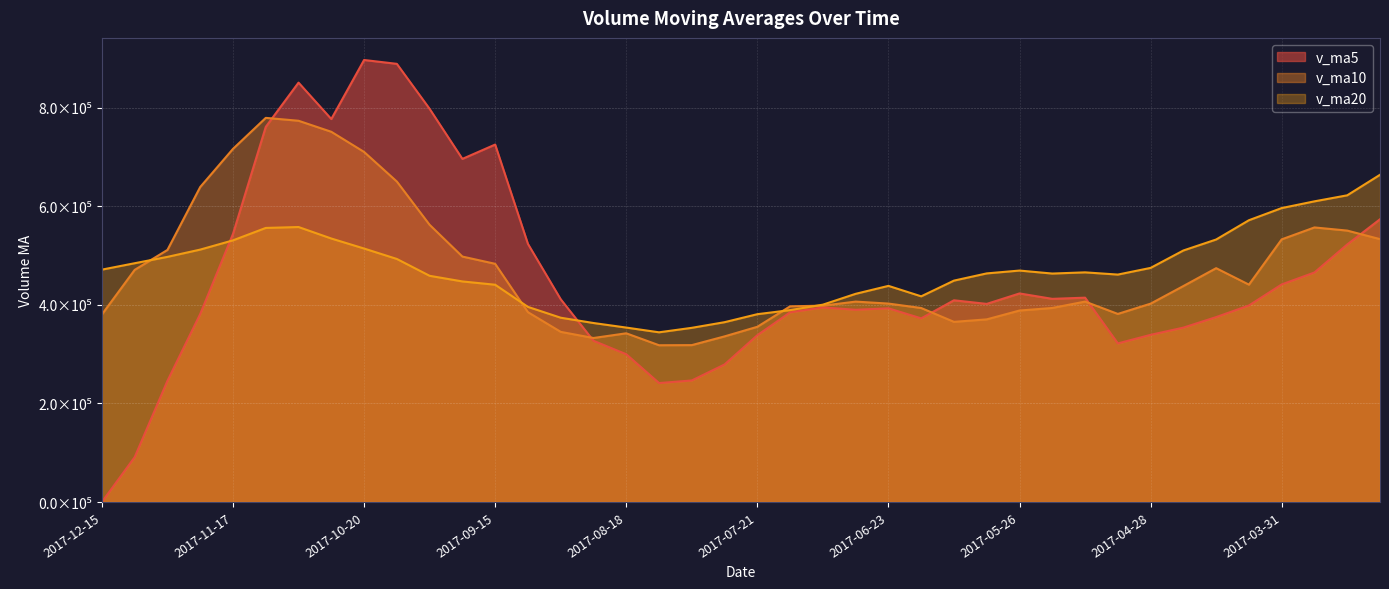

What is the difference between the v_ma10 values at 2017-11-10 and 2017-03-17?

228849.3